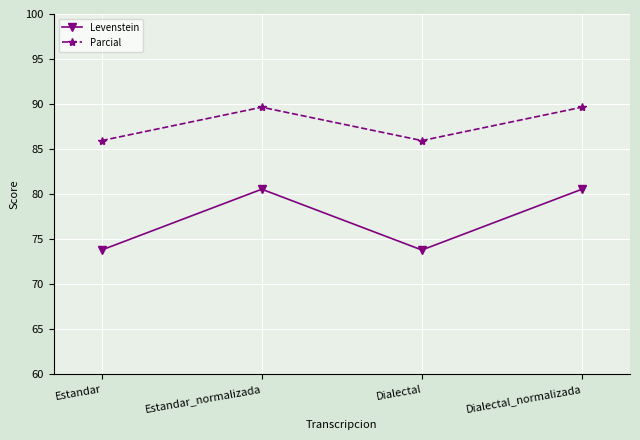

List the series in order of their overall mean, lowest first.

Levenstein, Parcial